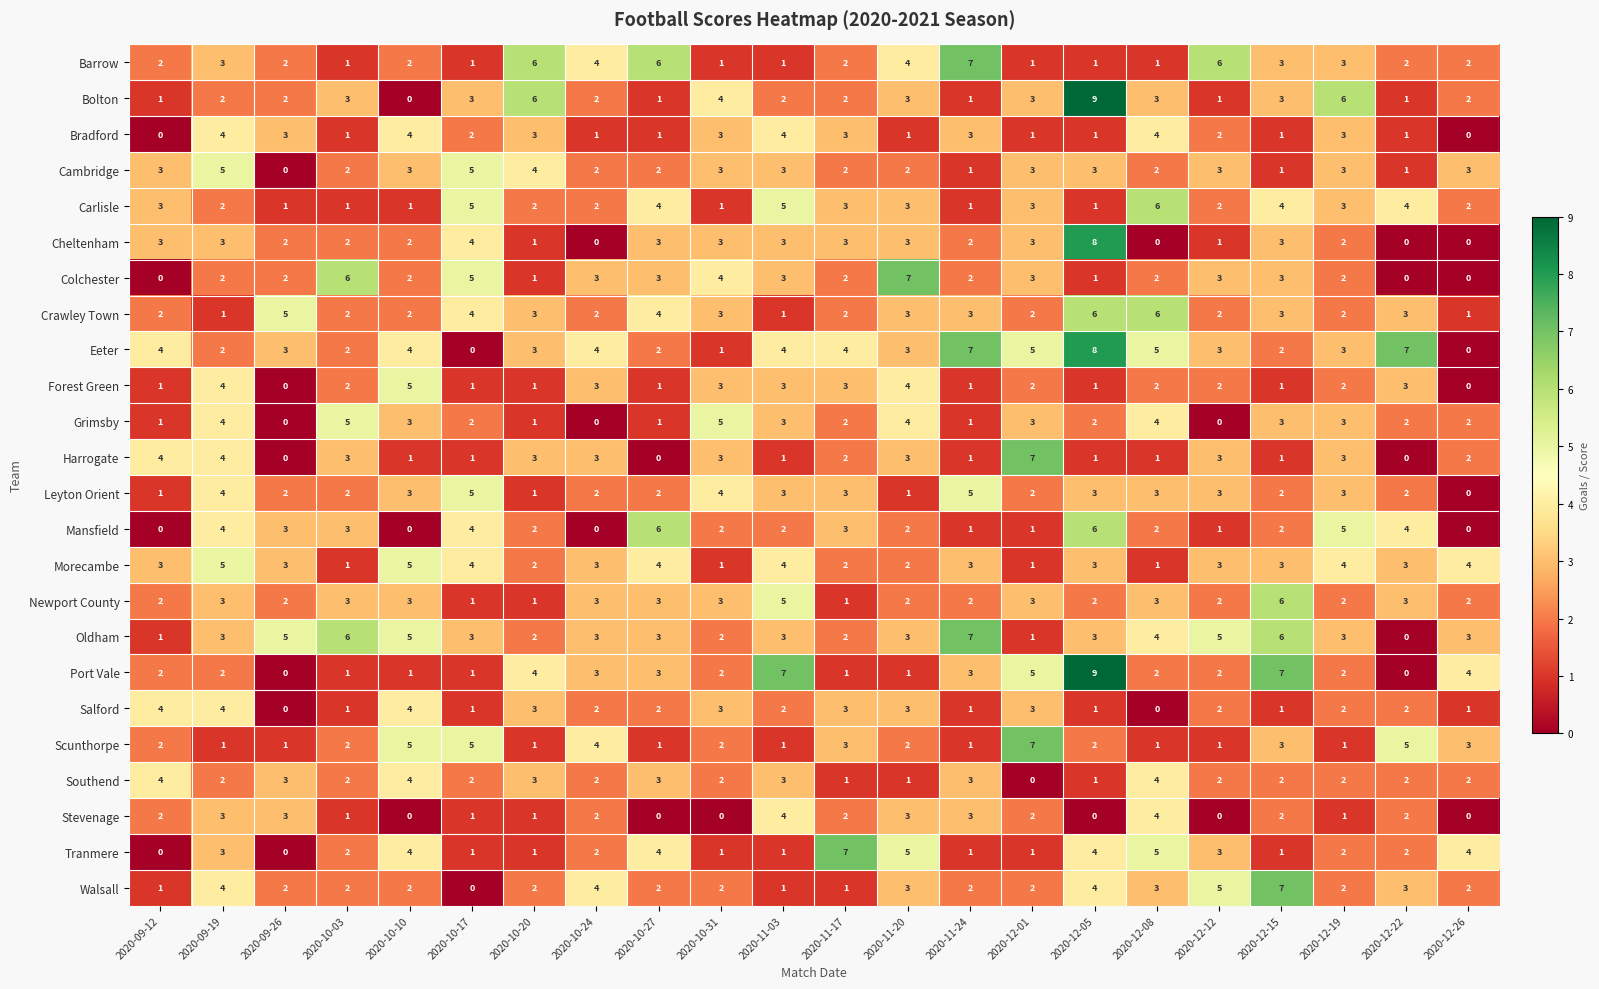

At which category is the sum across all series the highest?

2020-12-05